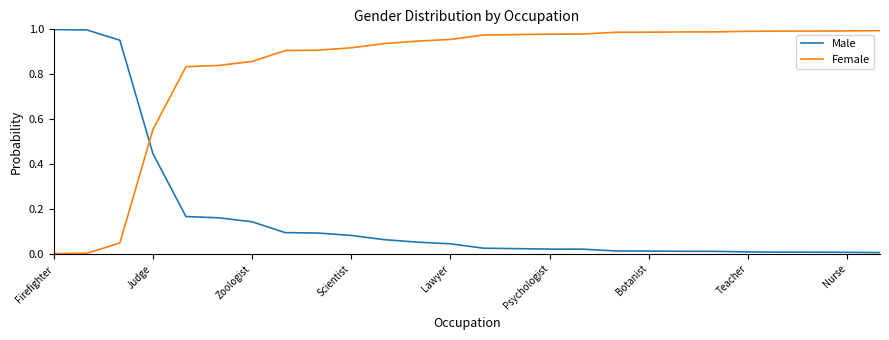

Rank the series by their average value, from lowest to highest.

Male, Female